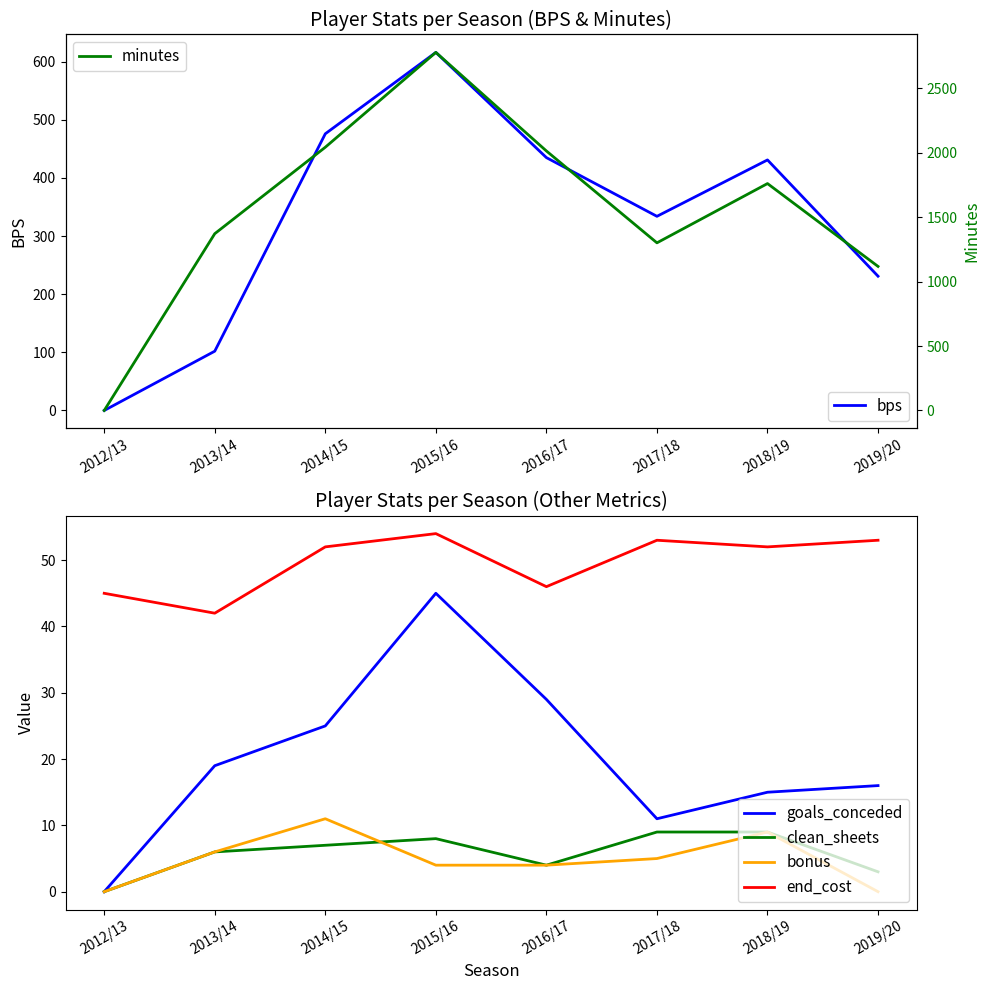

At which category is the sum across all series the highest?

2015/16